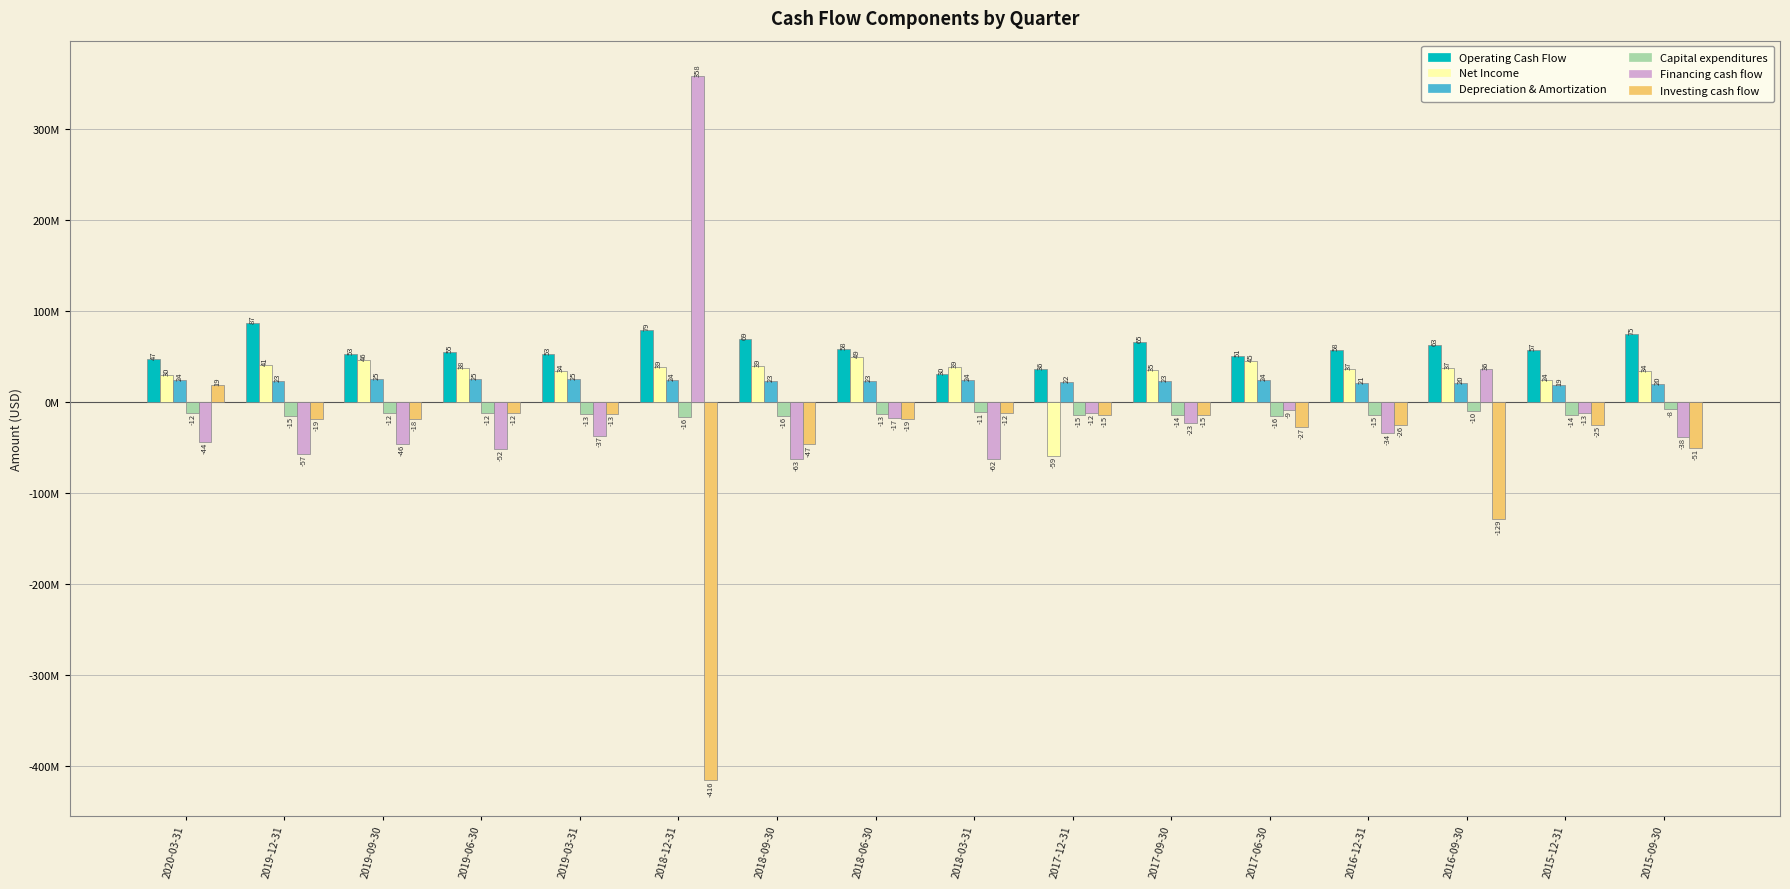

List the labels in order of Net Income value, smallest first.

2017-12-31, 2015-12-31, 2020-03-31, 2015-09-30, 2019-03-31, 2017-09-30, 2016-12-31, 2016-09-30, 2019-06-30, 2018-03-31, 2018-12-31, 2018-09-30, 2019-12-31, 2017-06-30, 2019-09-30, 2018-06-30